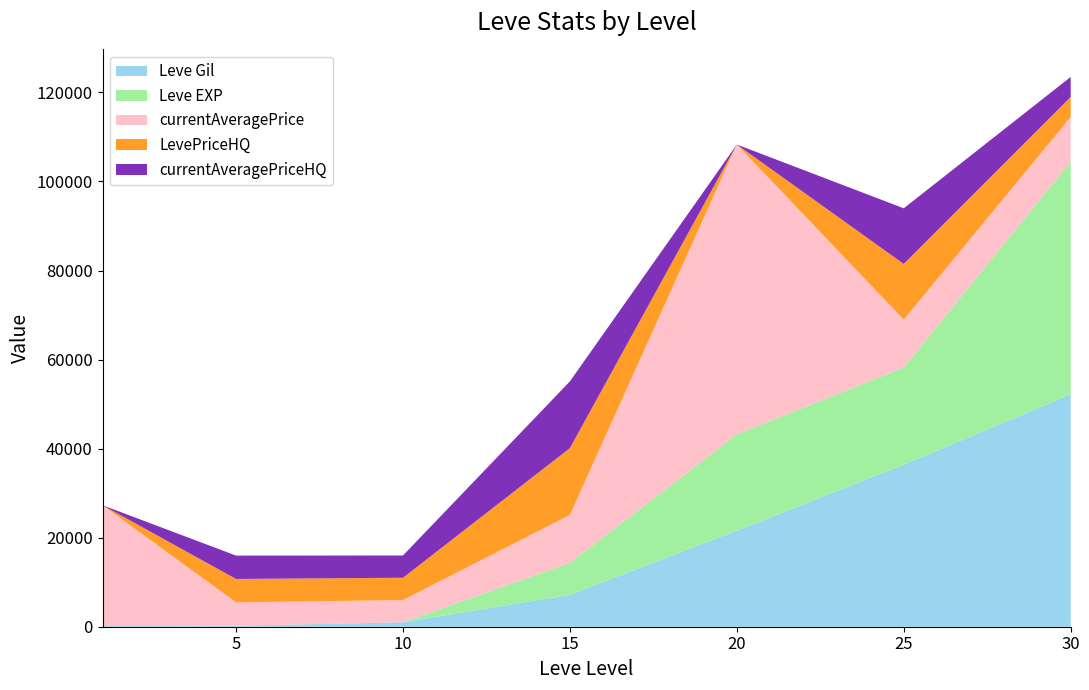

Reading left to right, transcribe all the data shown in this chart.

Leve Gil: 160	220	990	7170	21600	36390	52220
Leve EXP: 1	5	9	7170	21600	21830	52220
currentAveragePrice: 27128	5249	5000	10780	65094	10750	10032
LevePriceHQ: 0	5249	5000	14990	0	12500	4500
currentAveragePriceHQ: 0	5249	5000	14990	0	12500	4500